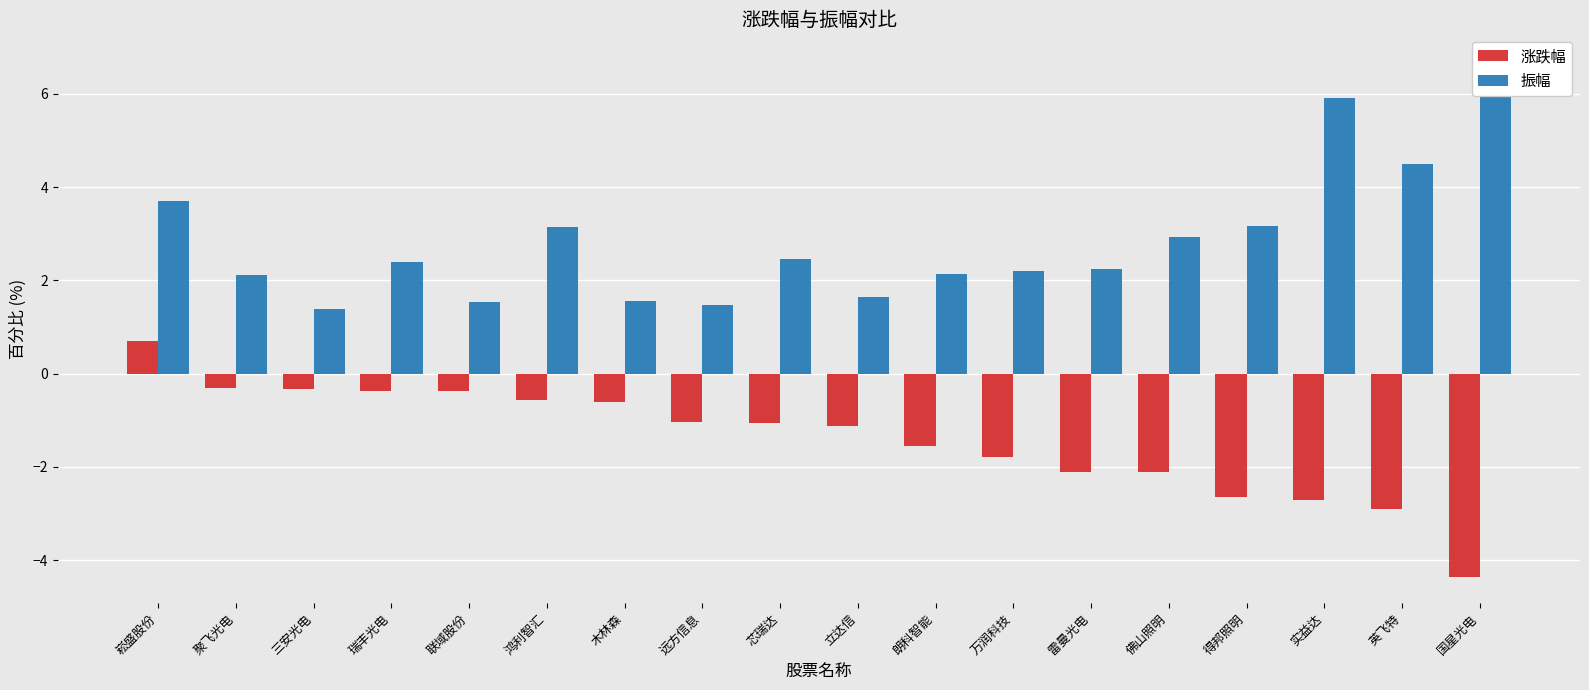

Rank the series at 万润科技 from highest to lowest value.

振幅, 涨跌幅